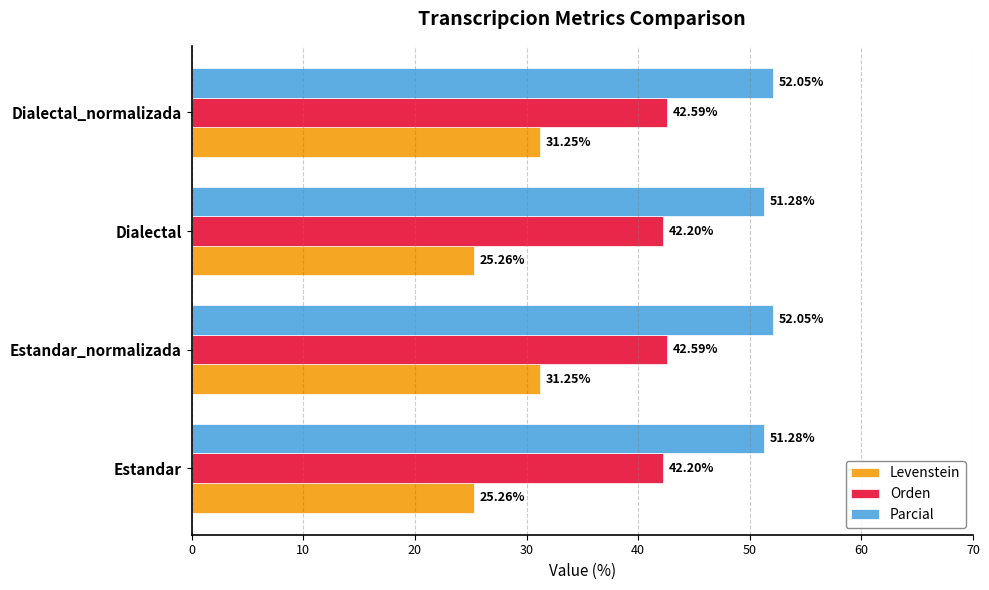

Rank the series by their average value, from lowest to highest.

Levenstein, Orden, Parcial